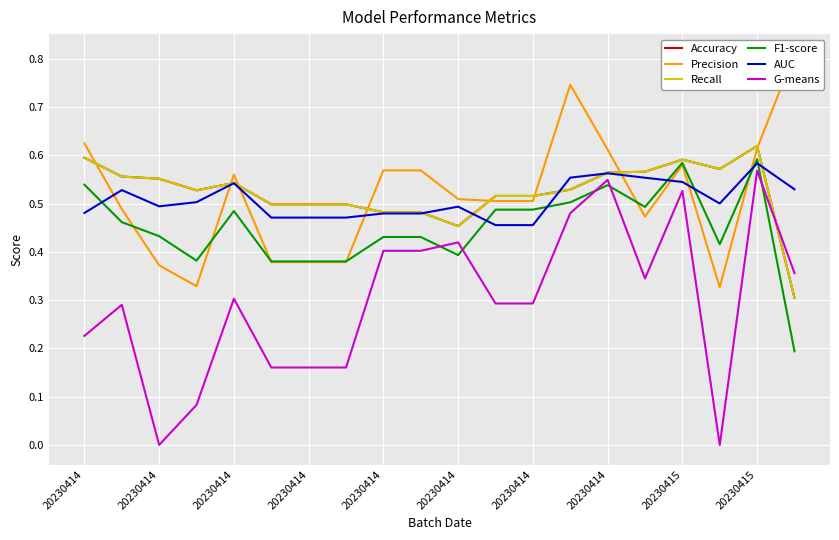

What is the average value of the AUC series?

0.5